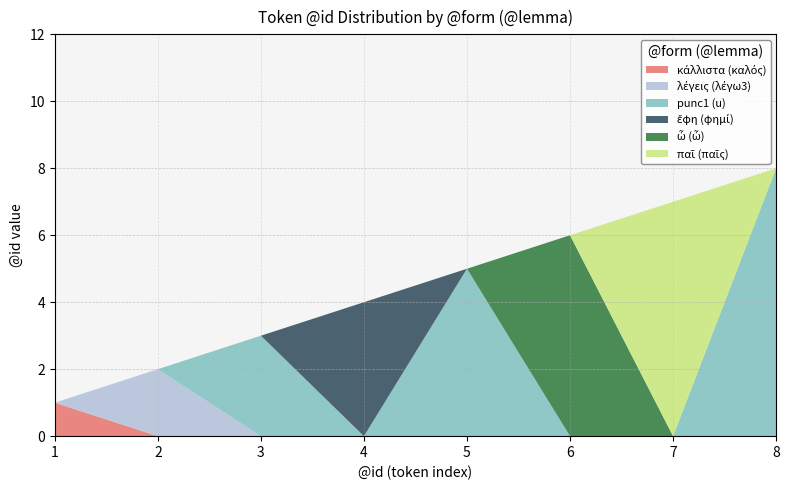

How many series are shown in this chart?

6